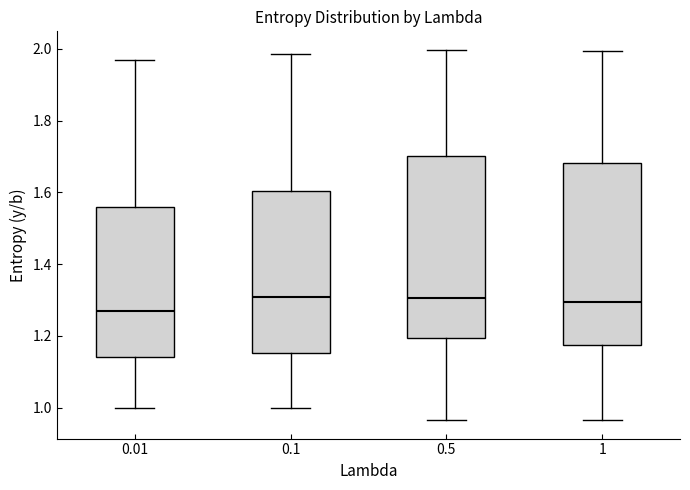

Where does the upper whisker of the box at x = 0.1 end on the y-axis? The values are not printed on the chart, so give them approximately, as read against the axis.

1.98